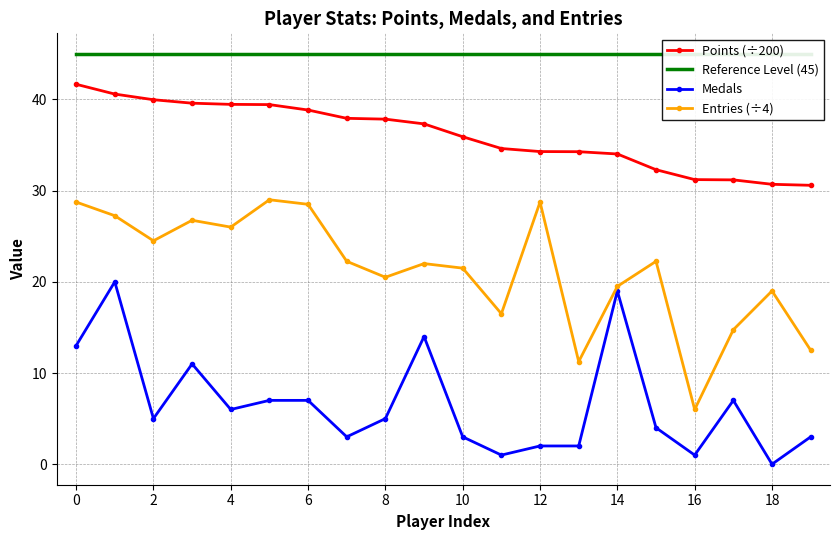

What are all the series names shown in the legend?

Points (÷200), Reference Level (45), Medals, Entries (÷4)